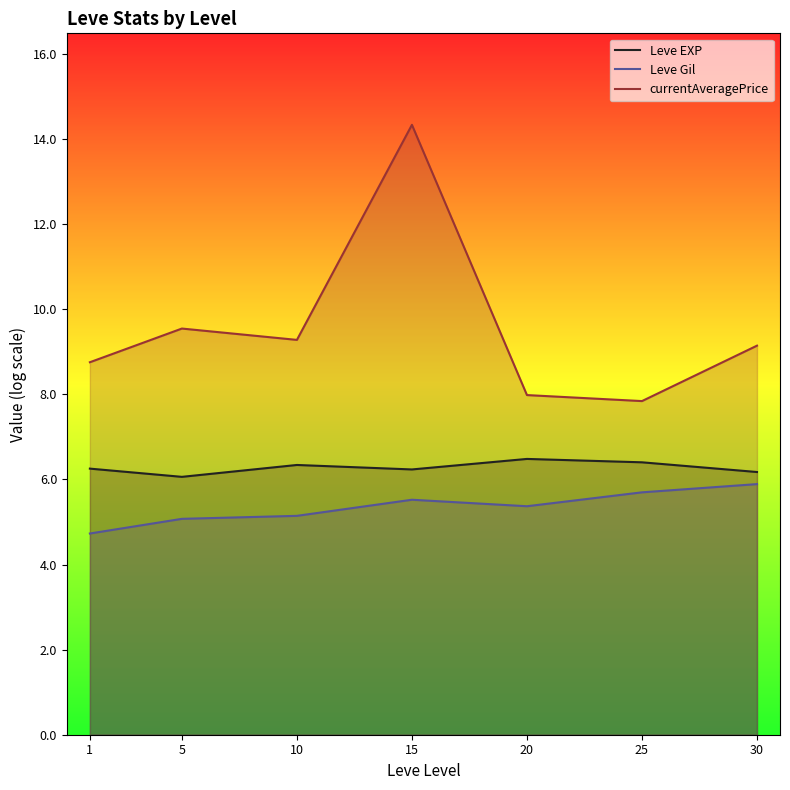

What is the value of the Leve EXP point at the 7th from the left?

6.2